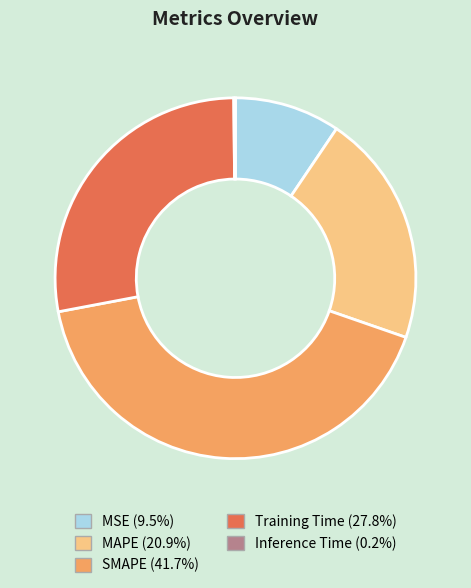

True or false: SMAPE accounts for 49% of the total.

False